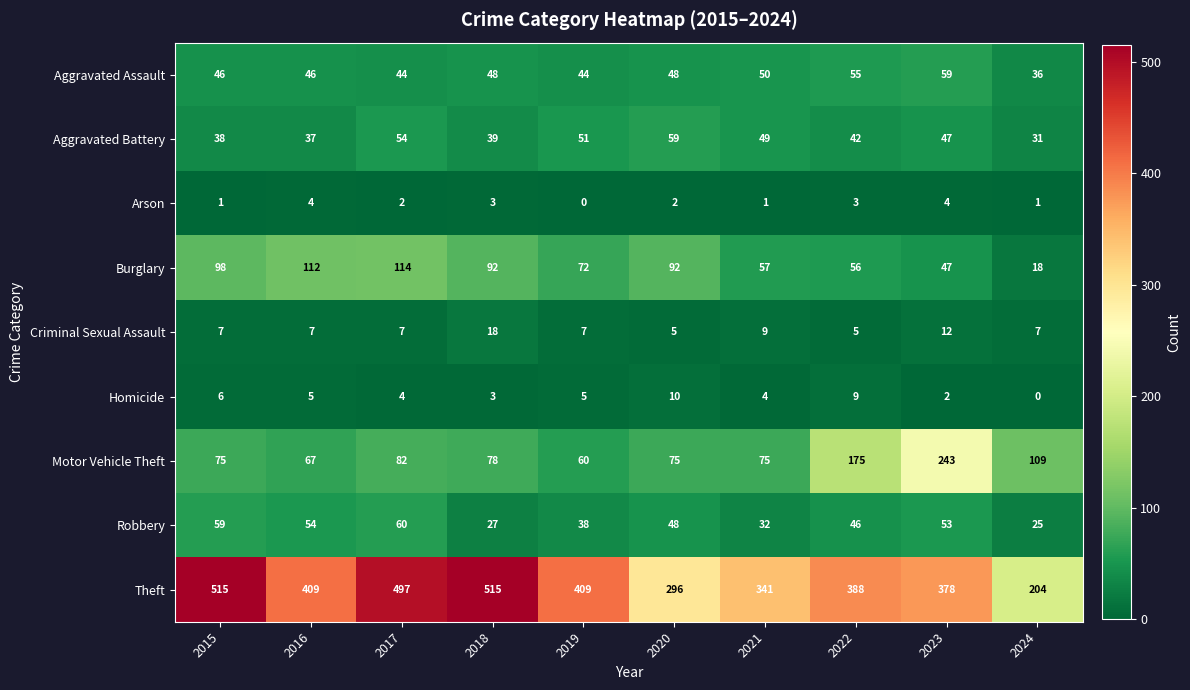

The Aggravated Assault series shows 30 at 2016. True or false?

False